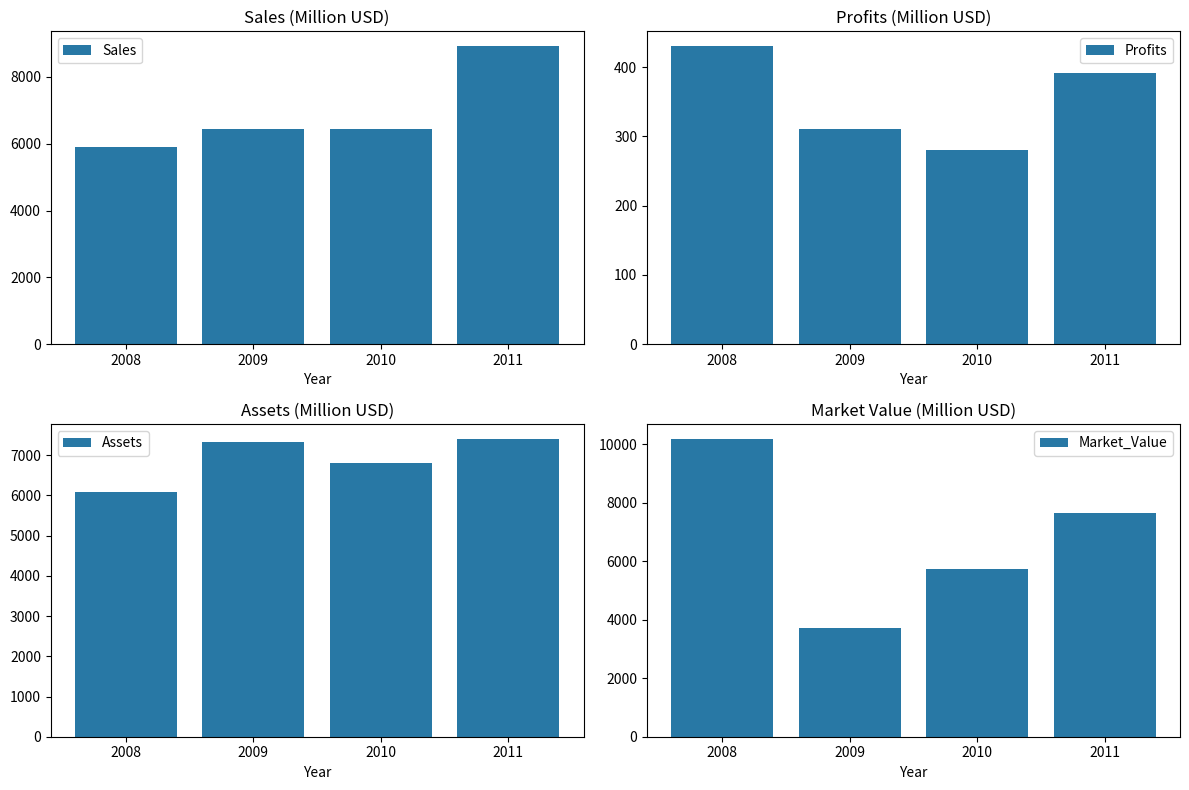

What are all the series names shown in the legend?

Sales, Profits, Assets, Market_Value